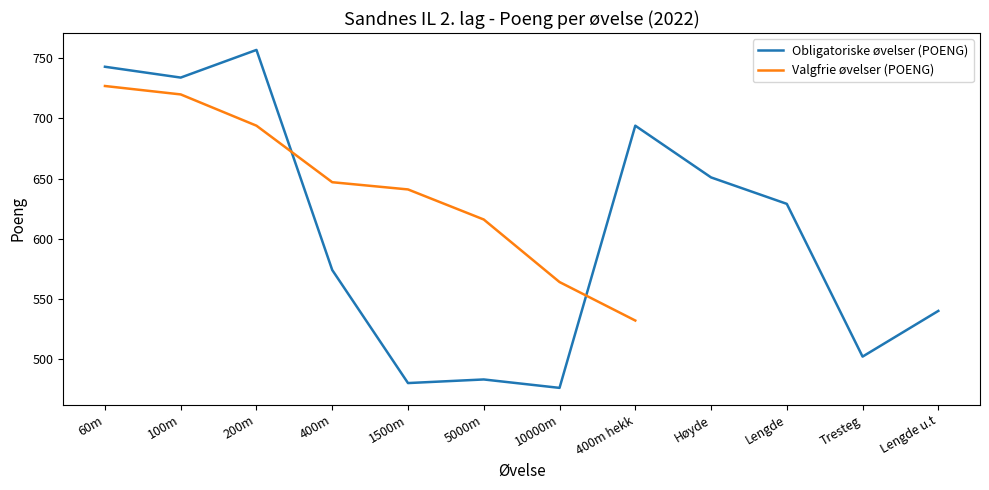

Between 100m and Lengde, which is larger?

100m